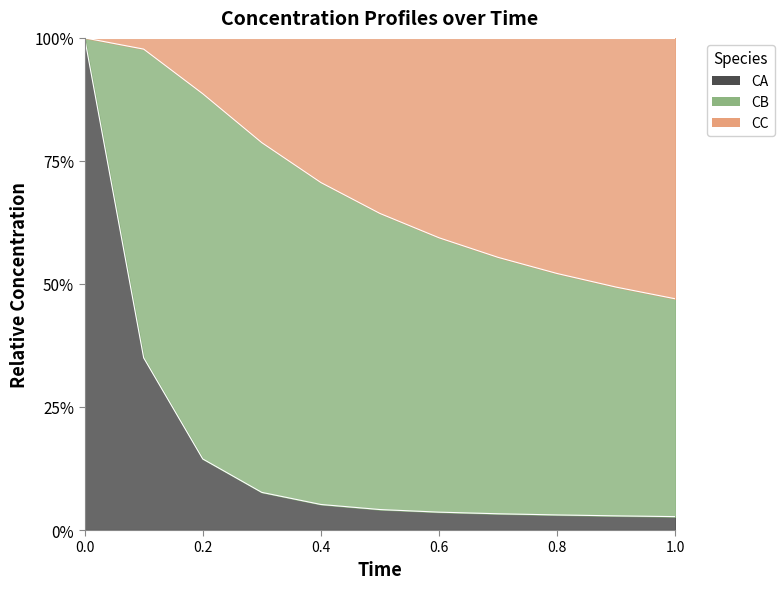

Which category has the lowest value across all series?

1.0